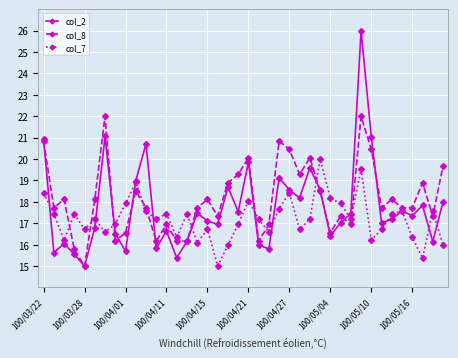

What is the value of the col_8 point at the 2nd from the left?

17.7